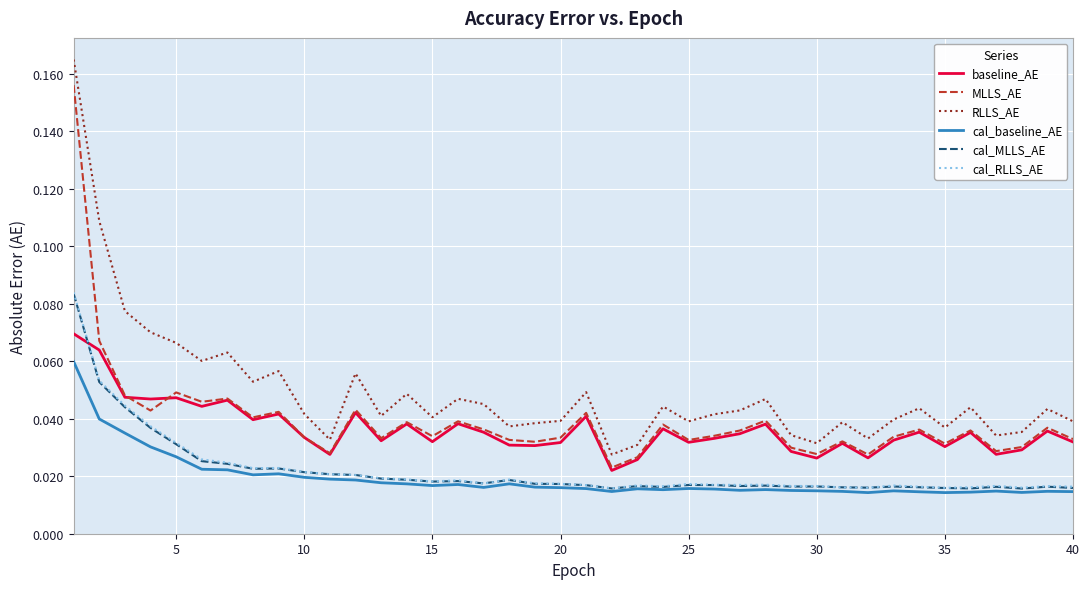

Which series has the largest range (max minus min)?

RLLS_AE